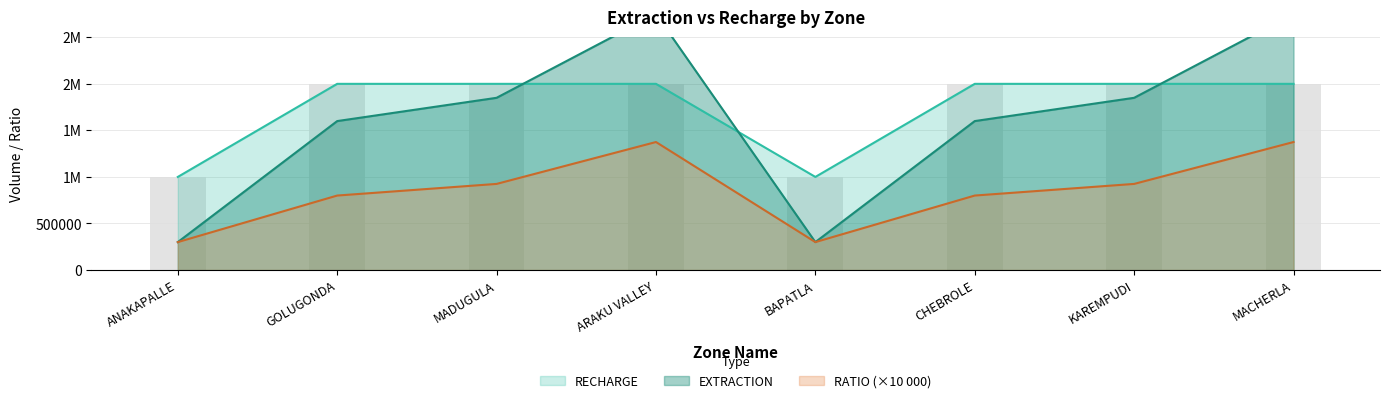

What is the difference between the maximum and minimum values in the RATIO series?

1075000